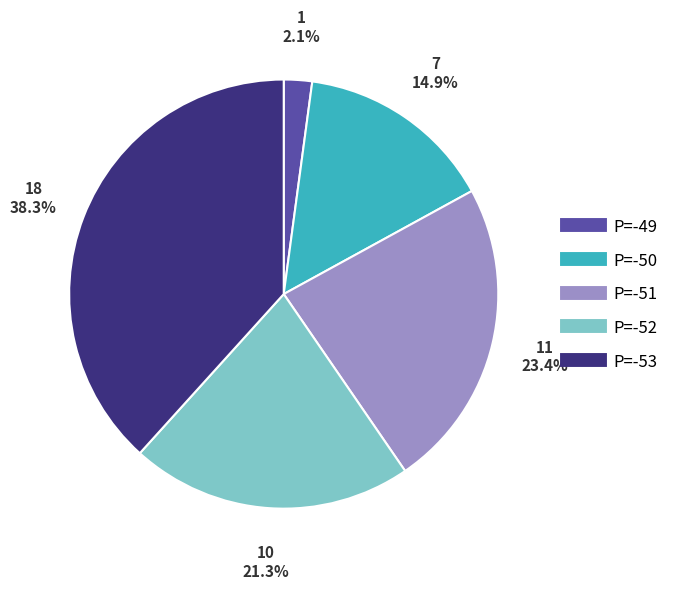

To the nearest percent, what portion does P=-49 represent?

2%